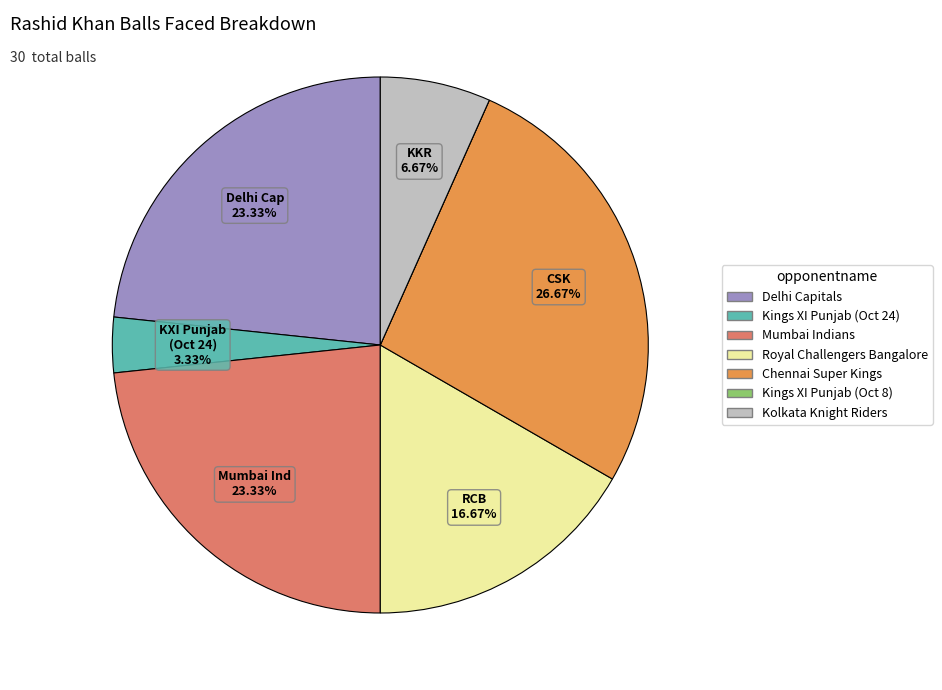

Which category has the biggest portion of the pie?

Chennai Super Kings